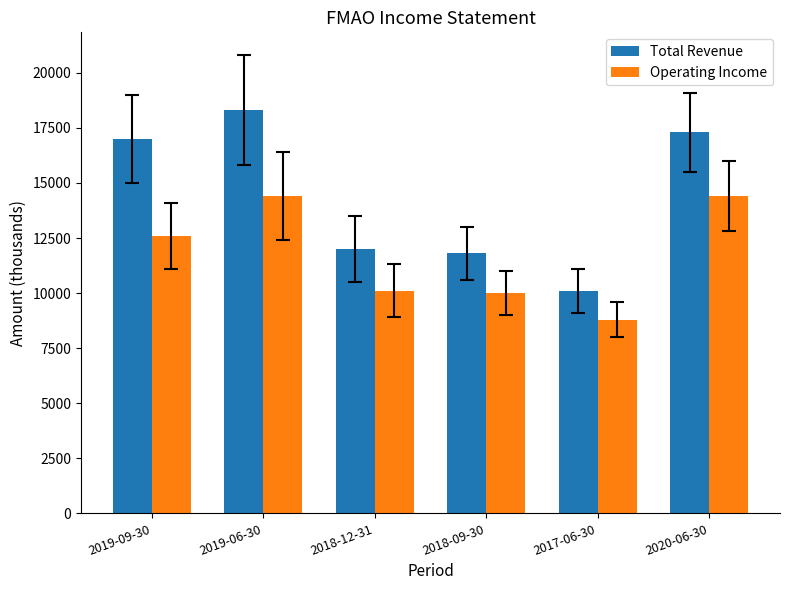

What is the label of the 3rd bar from the right?

2018-09-30